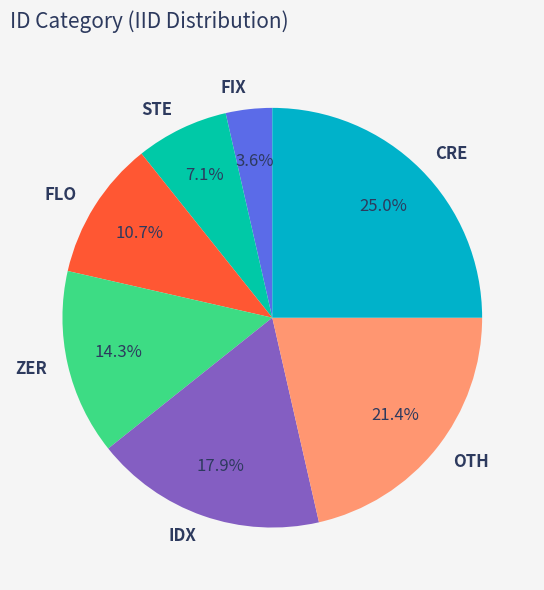

Rank the categories by value from lowest to highest.

FIX, STE, FLO, ZER, IDX, OTH, CRE